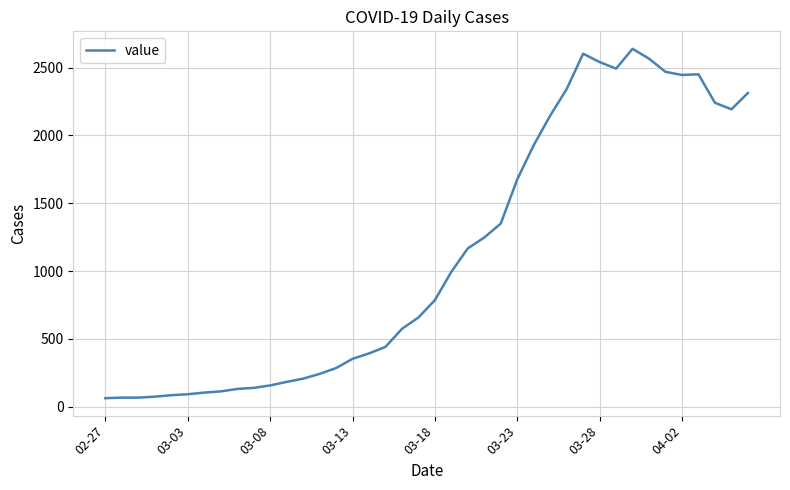

What is the smallest value displayed?

62